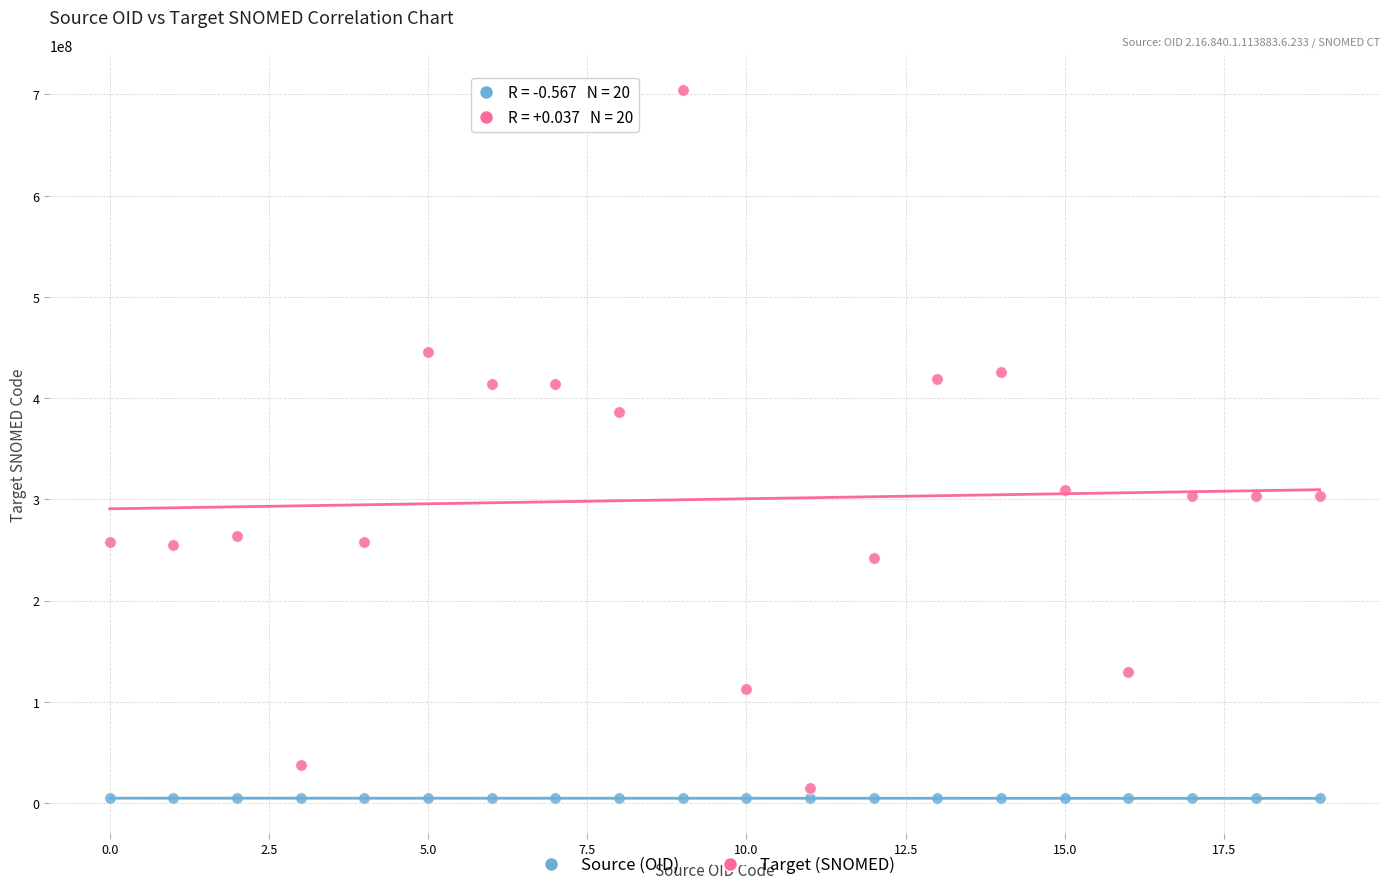

Which series has the widest spread of Y values?

Target (SNOMED)